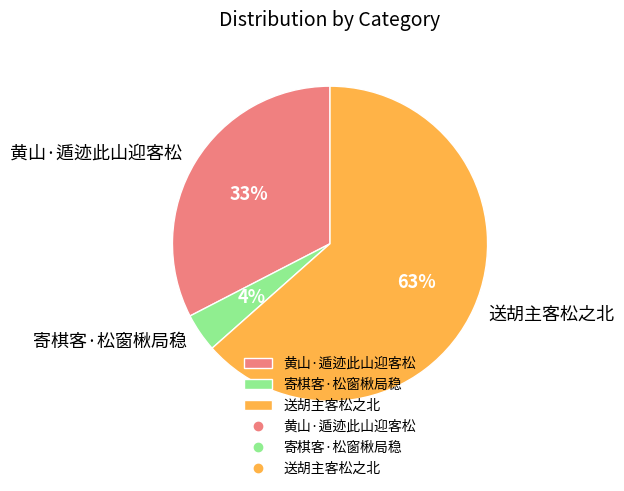

To the nearest percent, what is the combined percentage of 黄山·遁迹此山迎客松 and 送胡主客松之北?

96%